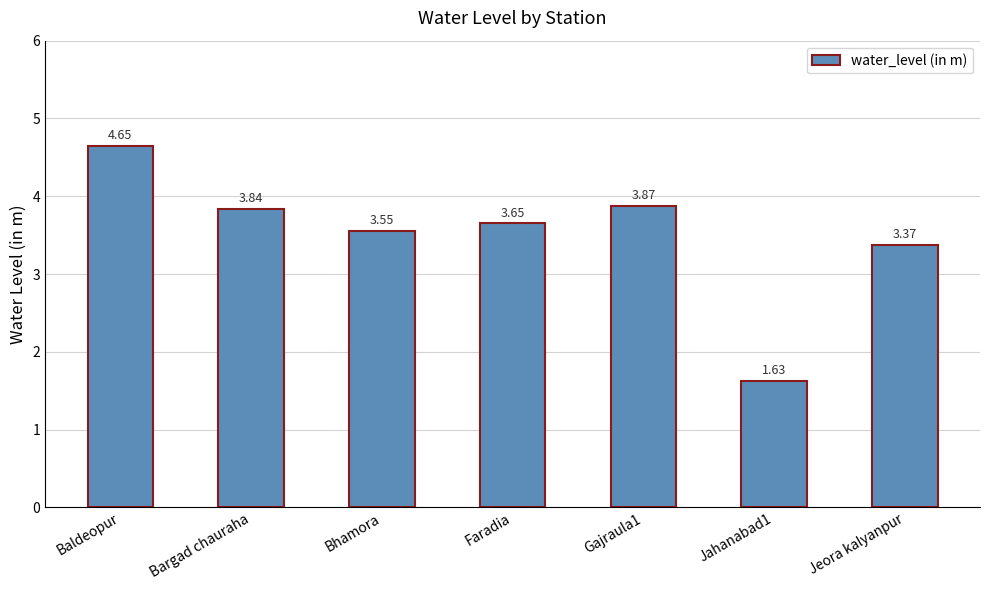

Between Bargad chauraha and Bhamora, which is larger?

Bargad chauraha